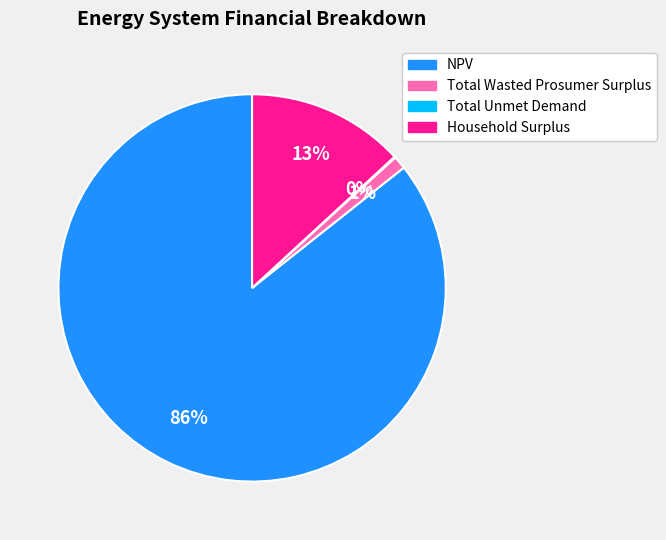

Is there any slice that represents more than half of the pie?

Yes